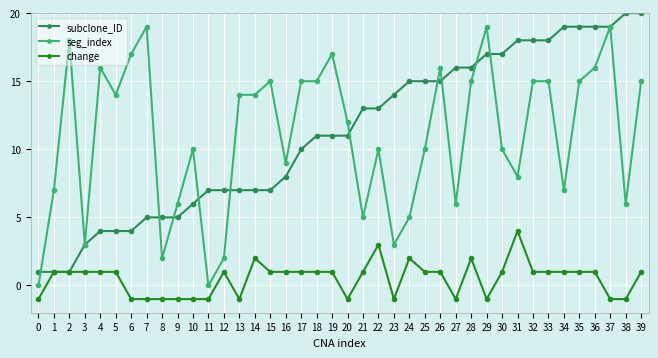

How many lines are shown in the chart?

3